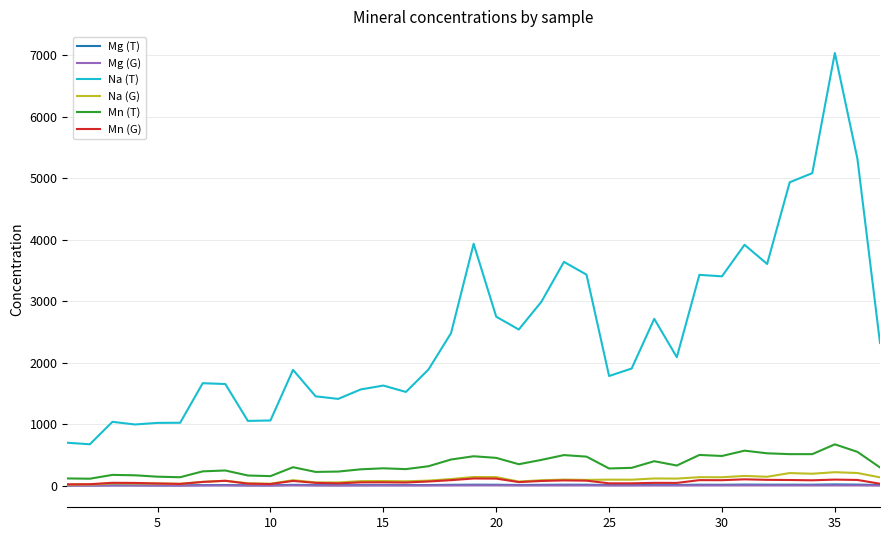

True or false: Na (G) and Na (T) intersect in this chart.

False